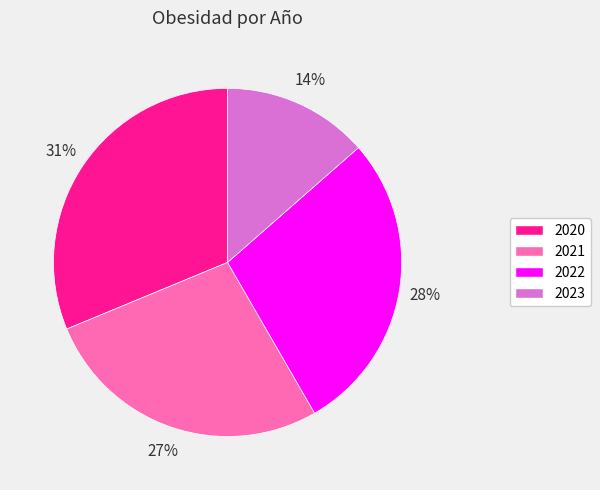

Is there a majority slice in this chart?

No